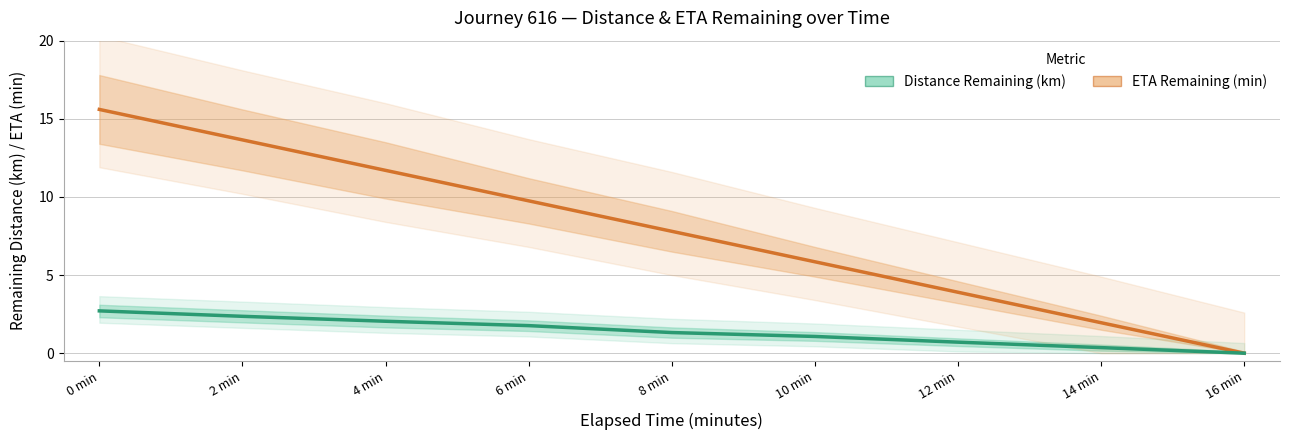

The value of Distance Remaining (km) at 4 min is 2.0. True or false?

True